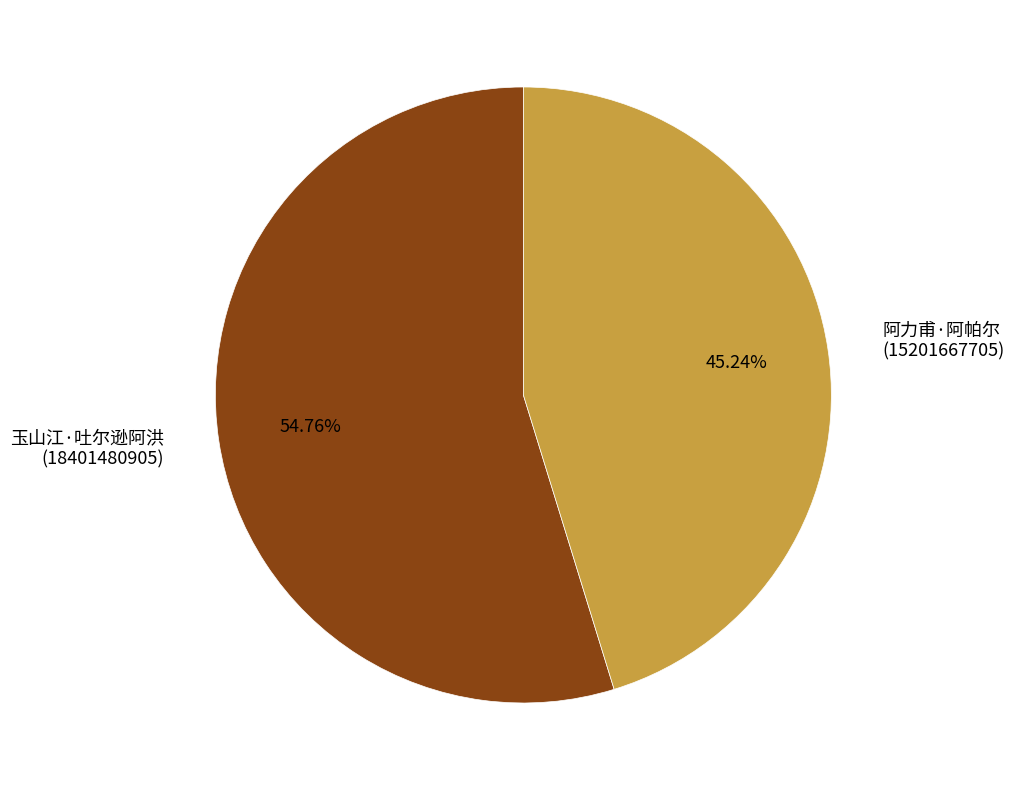

Which slice is the smallest?

阿力甫·阿帕尔 (15201667705)